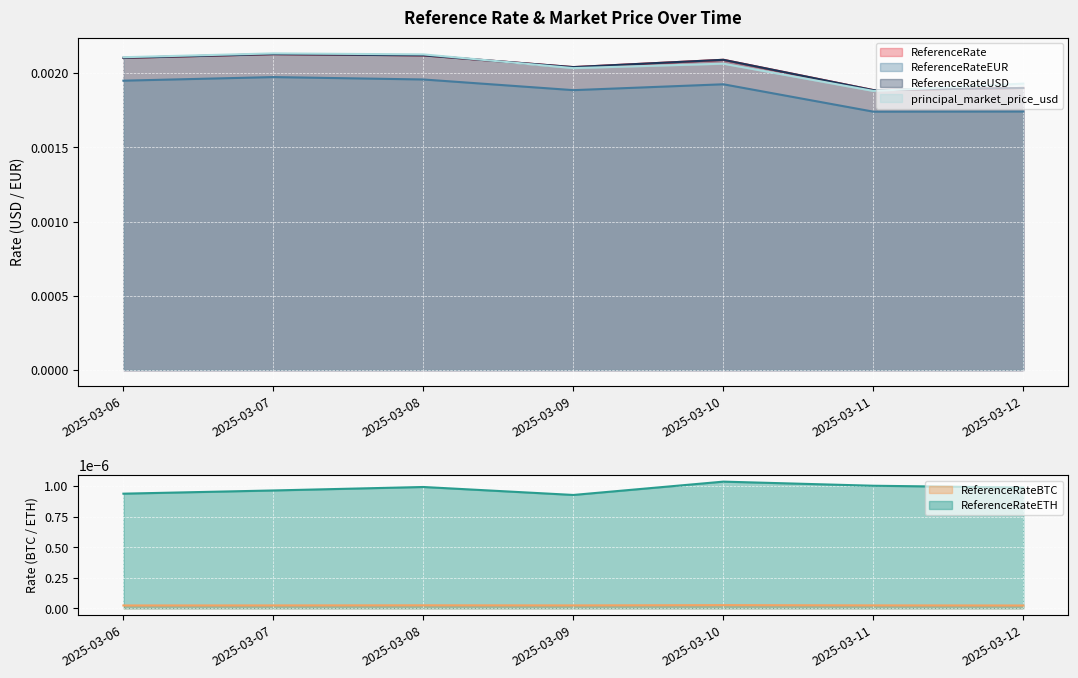

True or false: principal_market_price_usd and ReferenceRateEUR intersect in this chart.

False